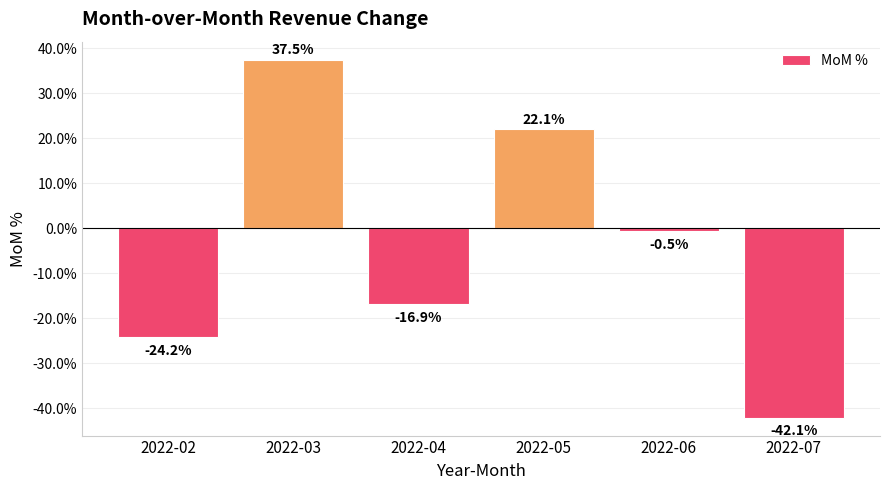

Are the bars horizontal?

No